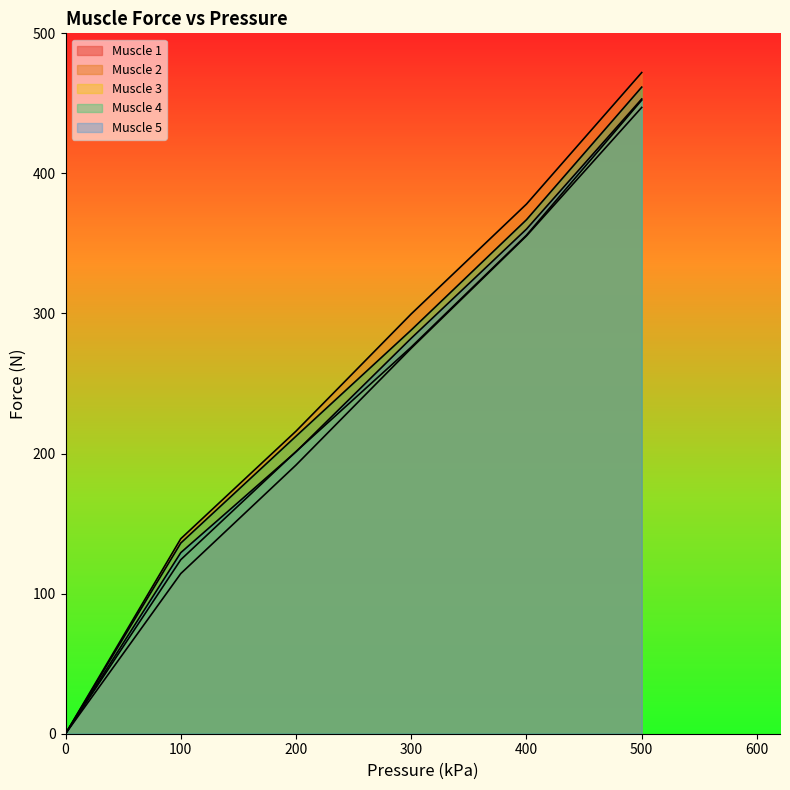

Count the number of categories in the chart.

6